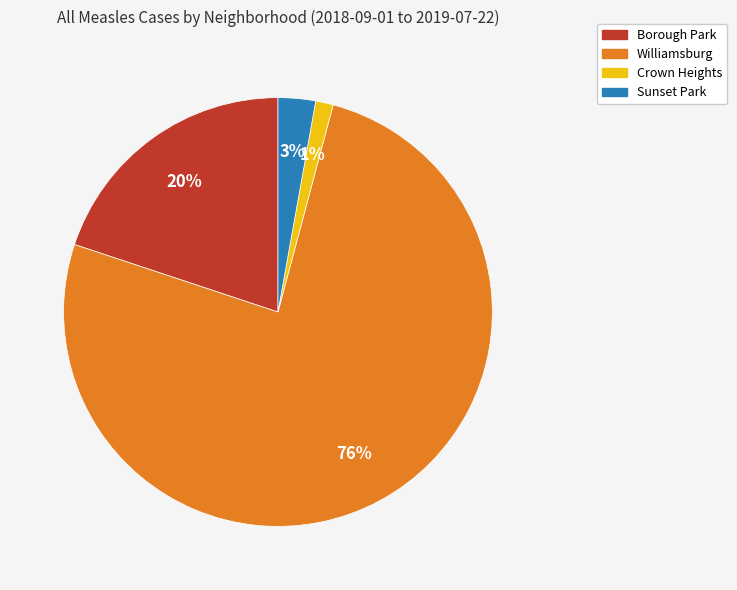

How many slices are in this pie chart?

4